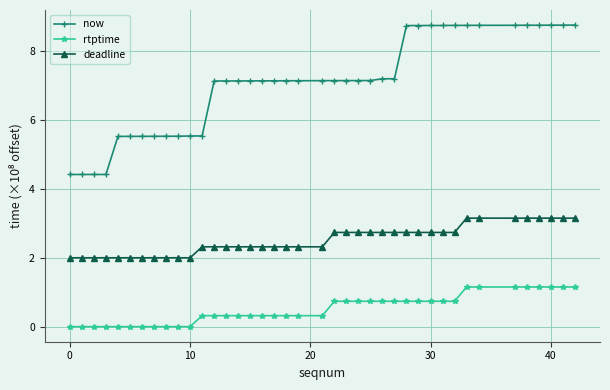

How many distinct data groups are displayed?

3